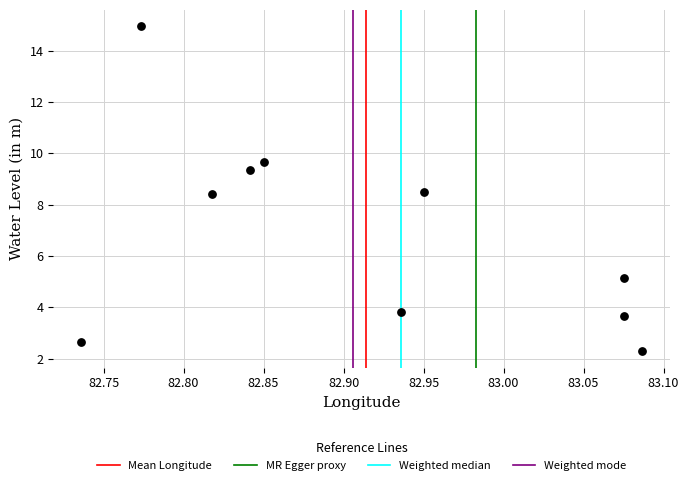

What is the average X value?

82.9